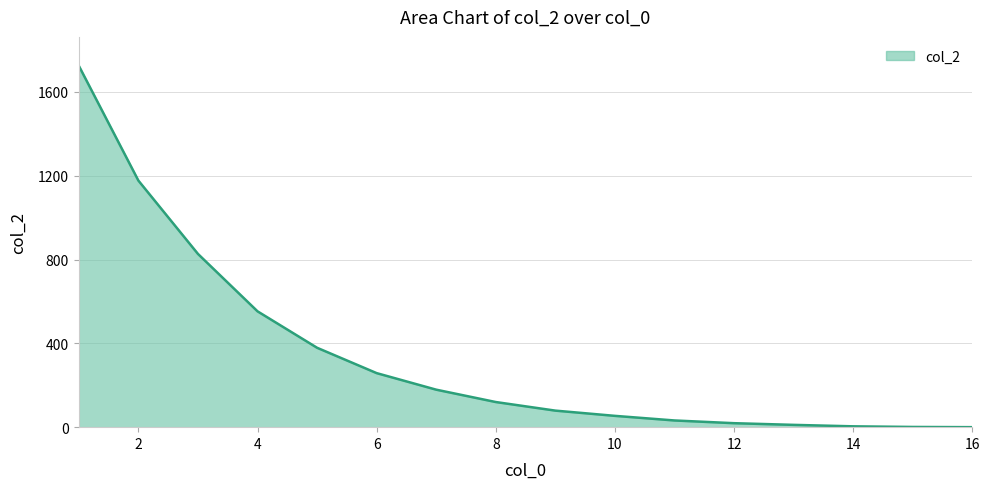

How many lines are shown in the chart?

1